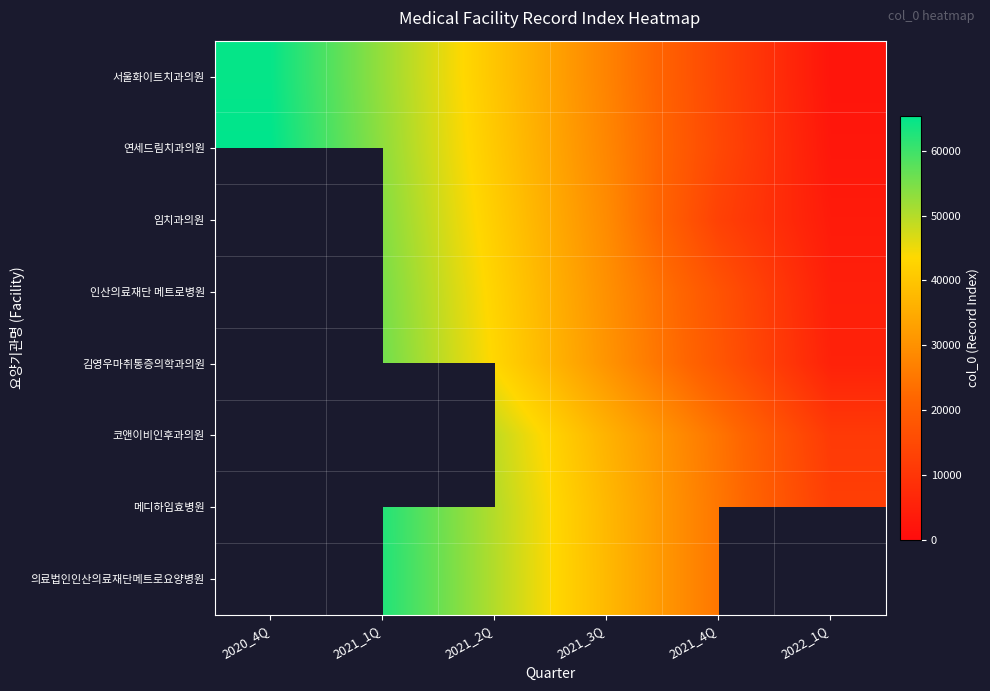

How many distinct data groups are displayed?

8